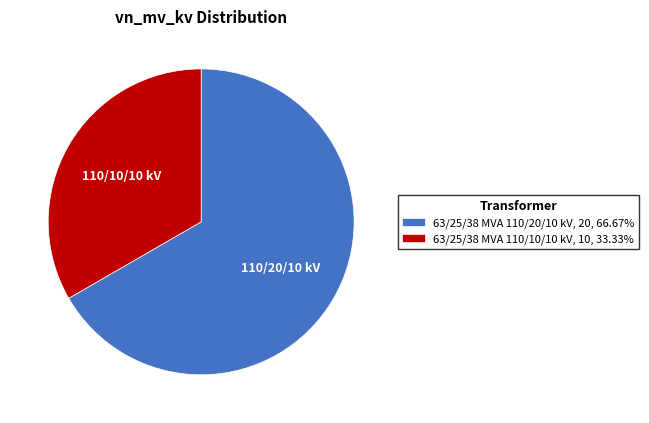

Combined, do 63/25/38 MVA 110/20/10 kV and 63/25/38 MVA 110/10/10 kV account for over 50%?

Yes